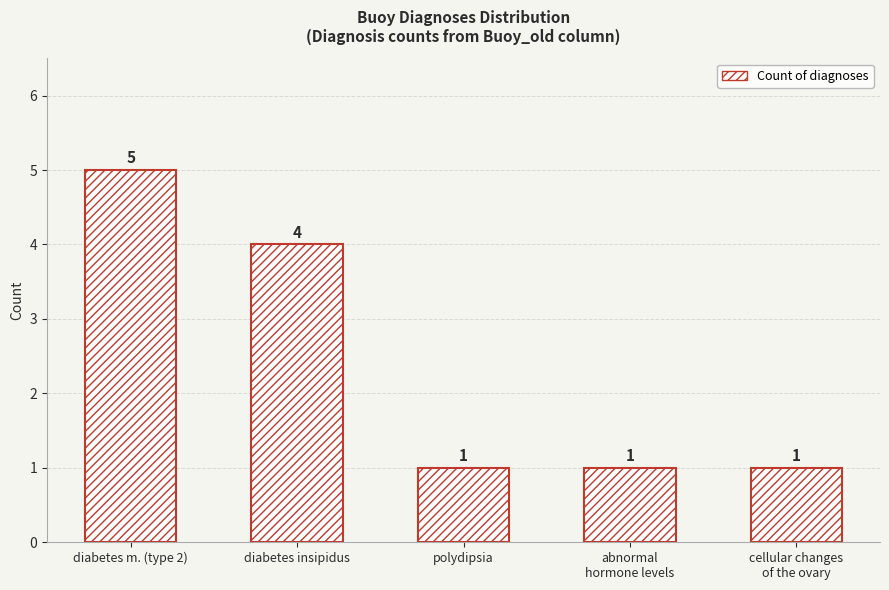

The chart shows a value of 3 at diabetes m. (type 2). True or false?

False